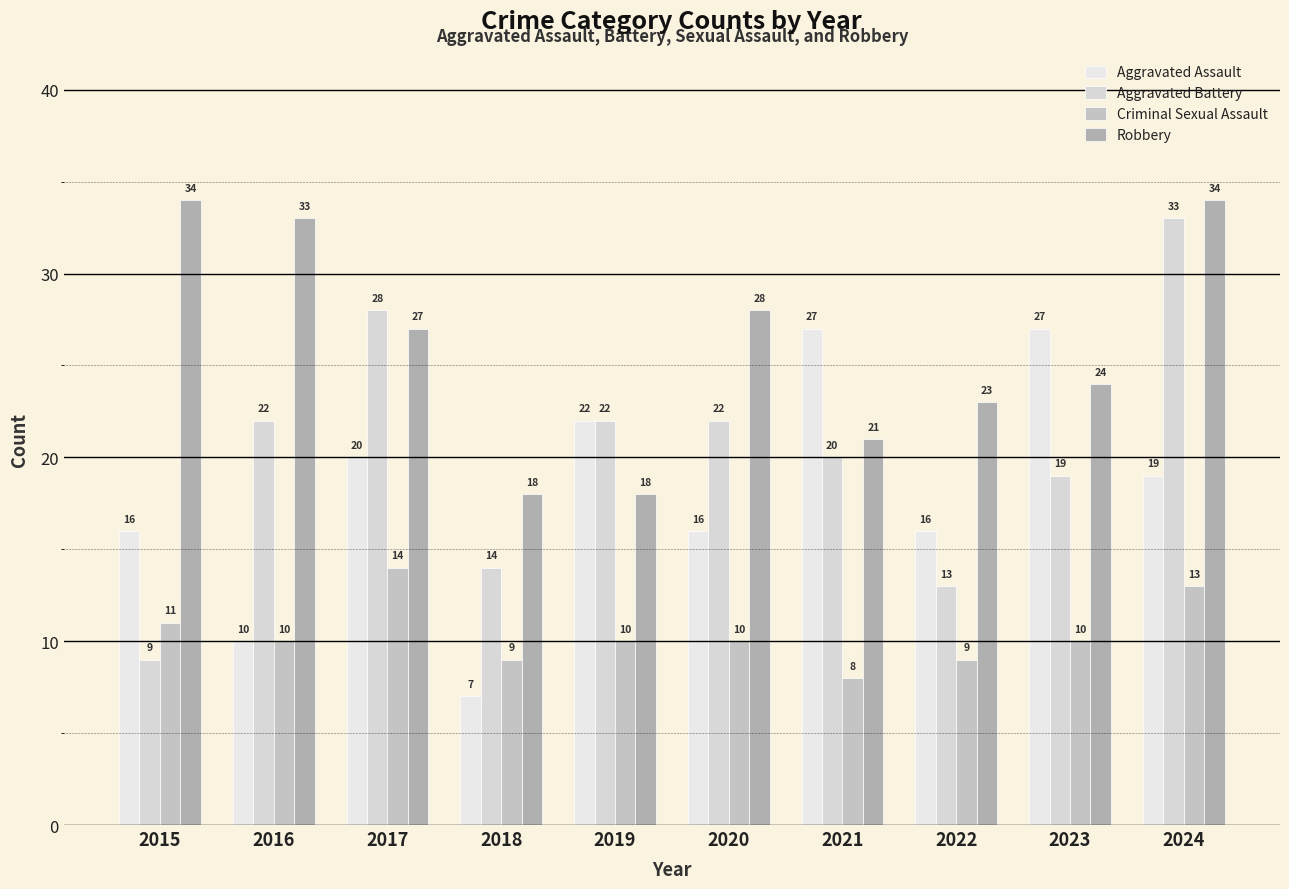

At how many categories does at least one series exceed 17?

10